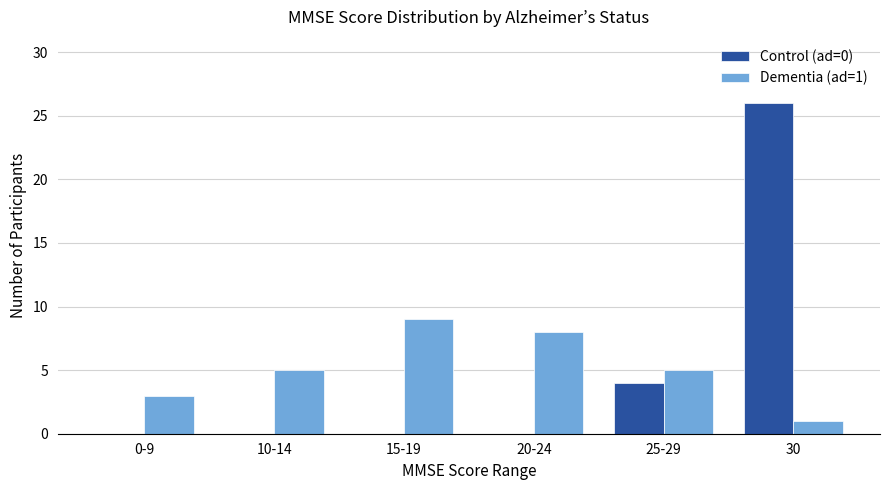

Are the bars grouped side by side (vs. stacked)?

Yes